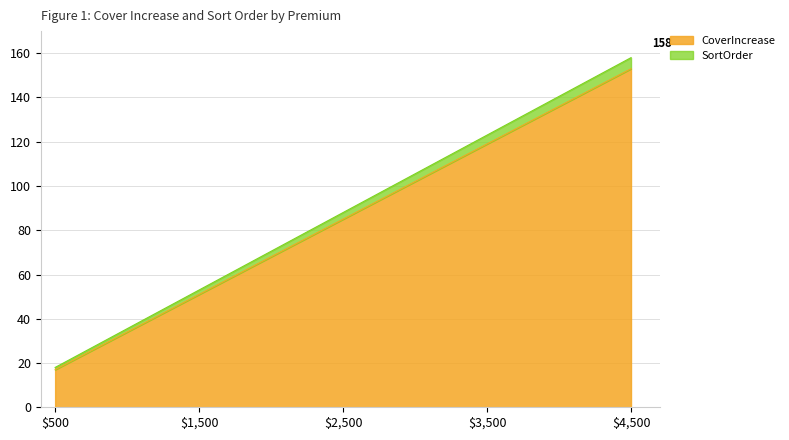

What is the highest value of the CoverIncrease series?

153